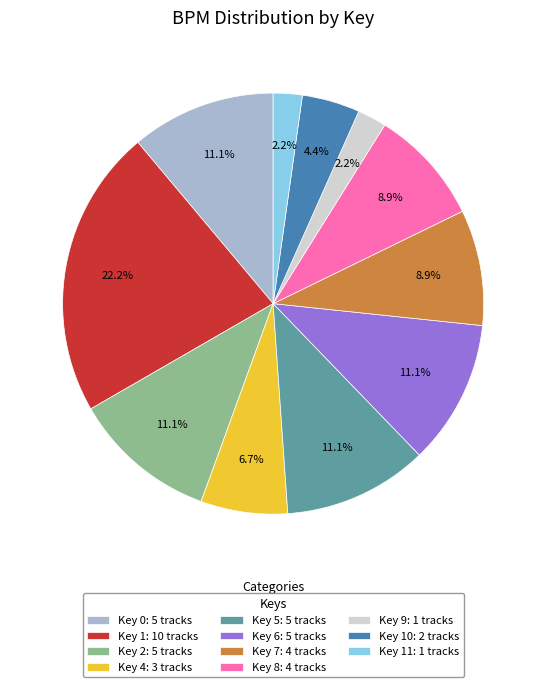

Combined, do Key 6: 5 tracks and Key 4: 3 tracks account for over 50%?

No